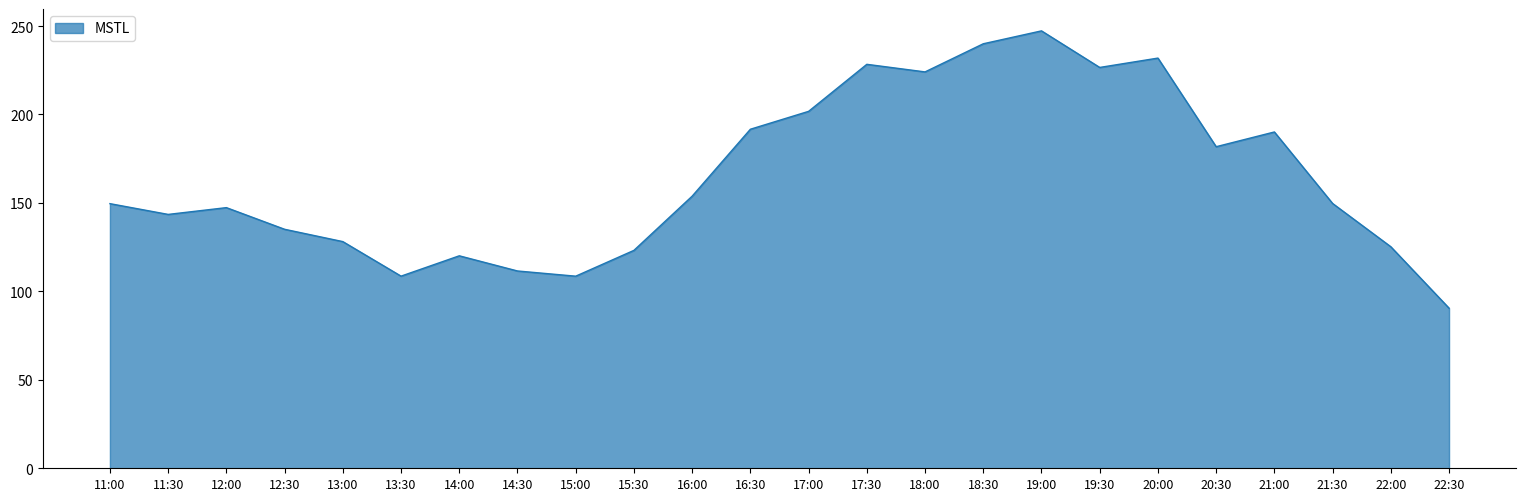

What is the approximate value at 19:00?

247.3